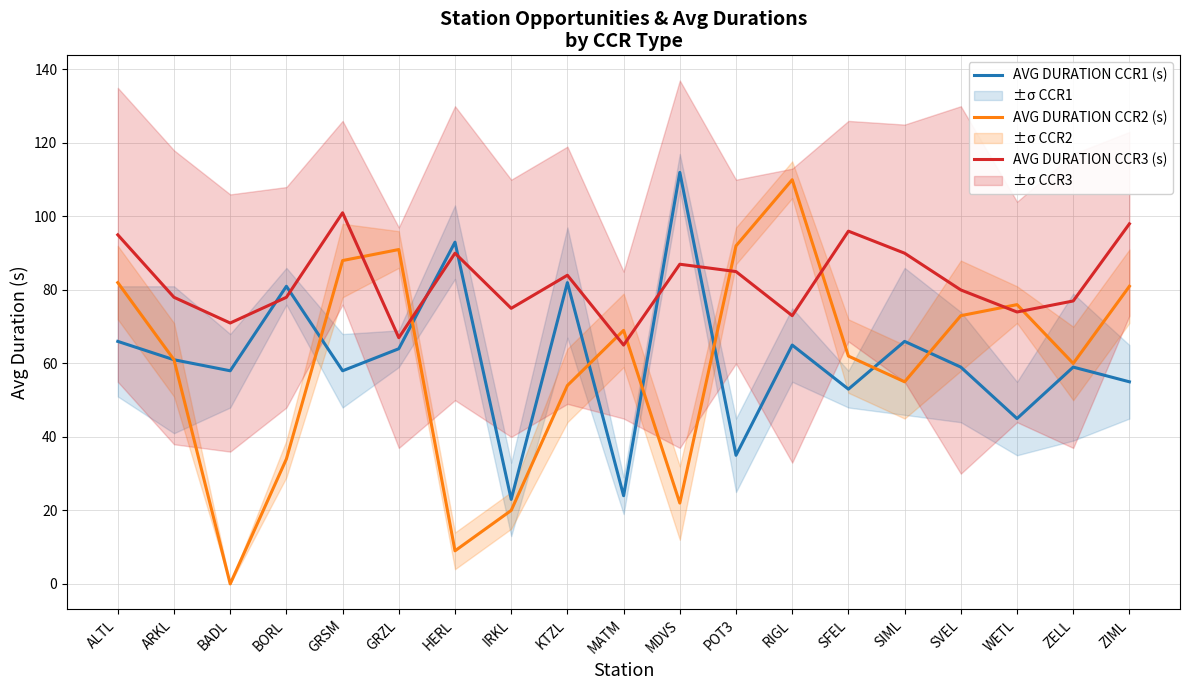

Which series has the largest total across all categories?

AVG DURATION CCR3 (s)